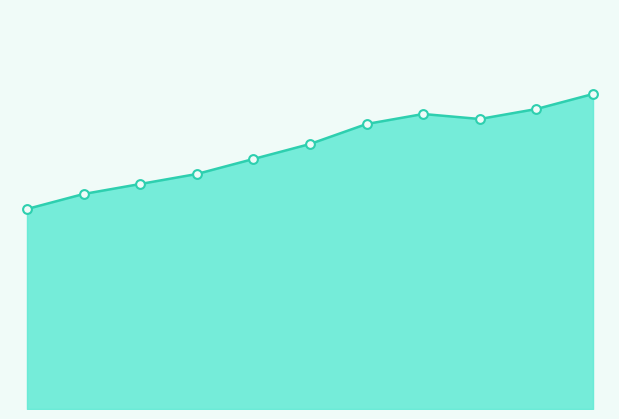

Which series has the largest total across all categories?

Taux de déploiement de la fibre (line)